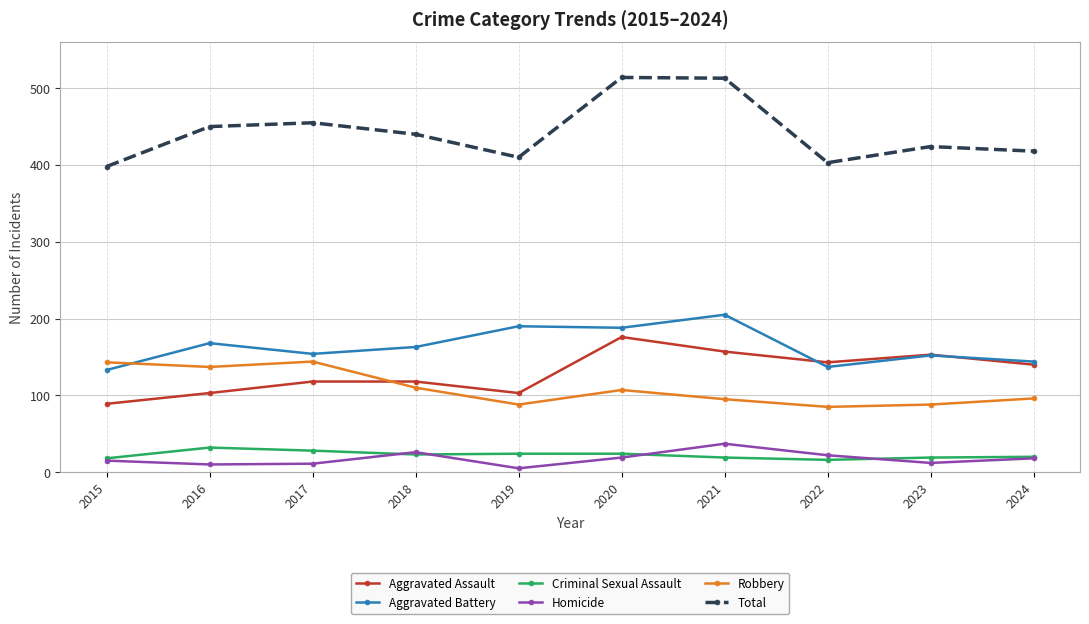

The Robbery series shows 144 at 2017. True or false?

True